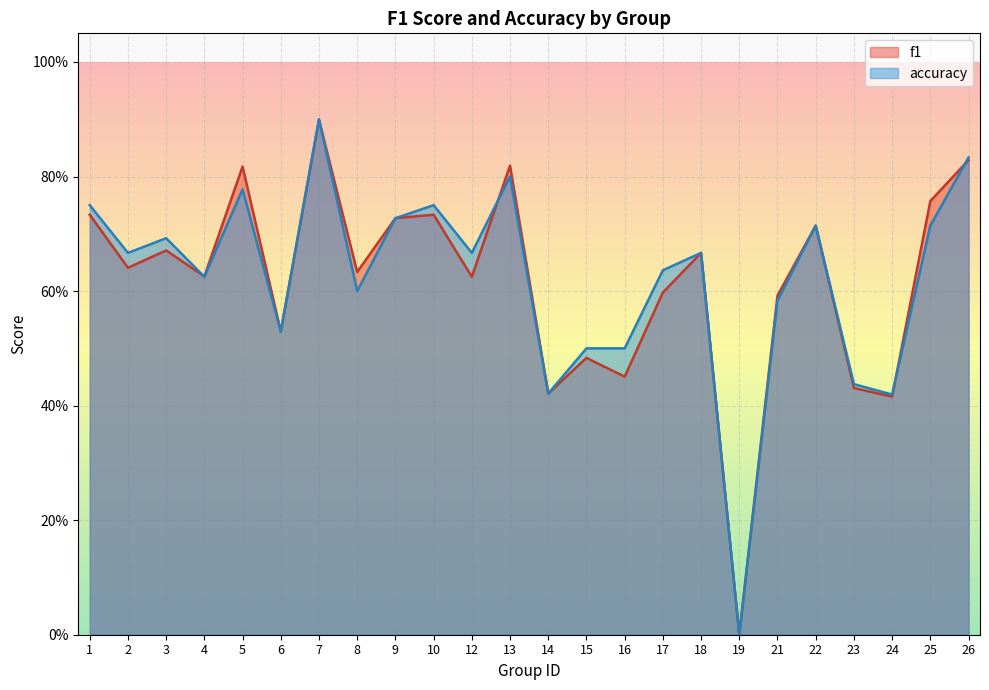

Rank the categories by accuracy value from highest to lowest.

7, 26, 13, 5, 1, 10, 9, 22, 25, 3, 2, 12, 18, 17, 4, 8, 21, 6, 15, 16, 23, 14, 24, 19